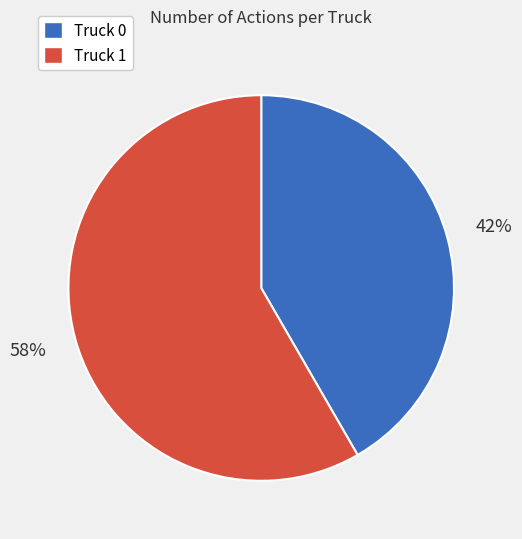

To the nearest percent, what is the average slice percentage?

50%